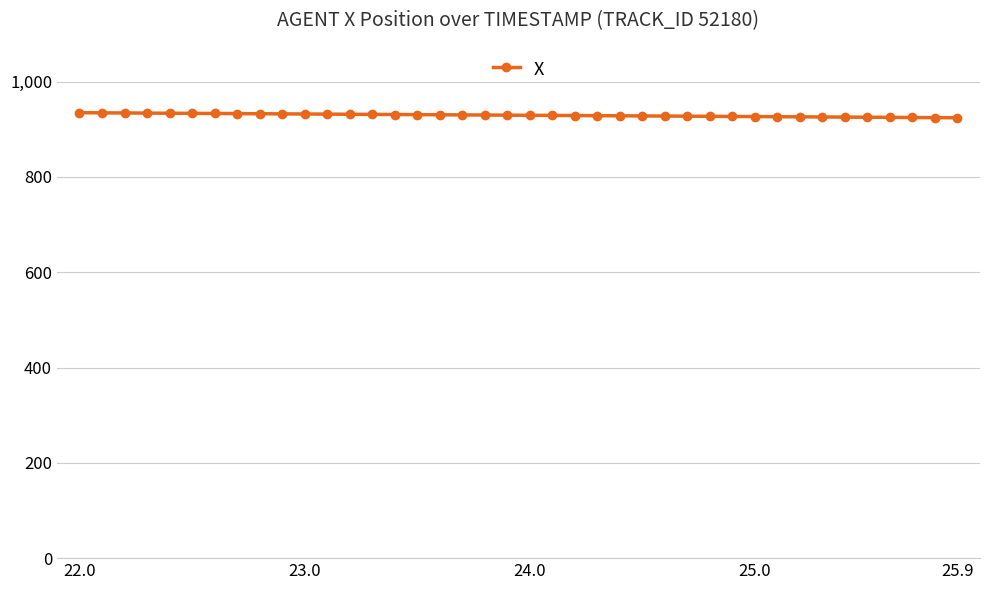

What is the average value?

929.3